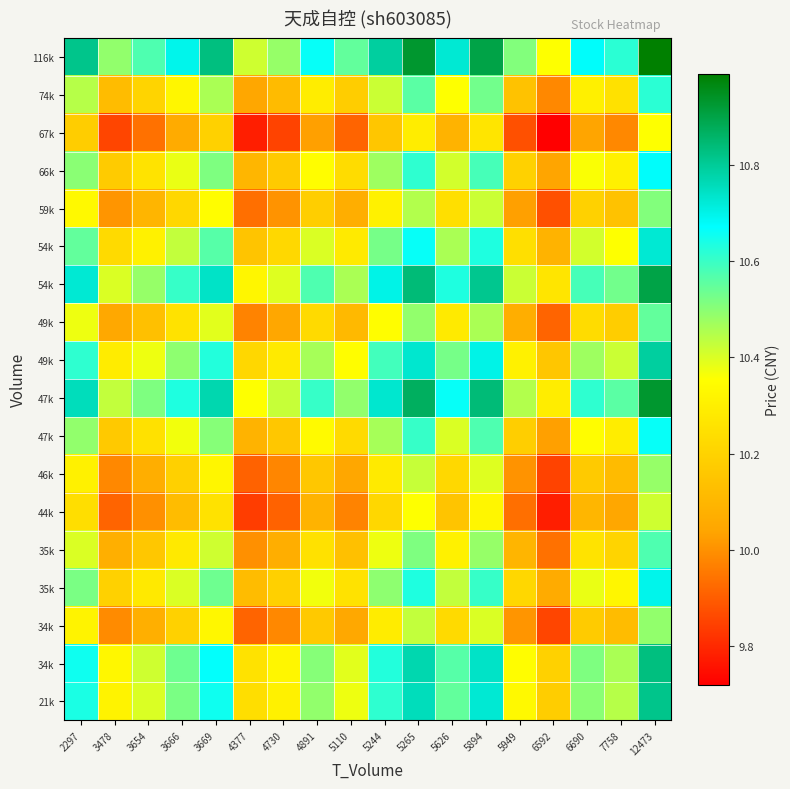

How many categories are shown in the chart?

18